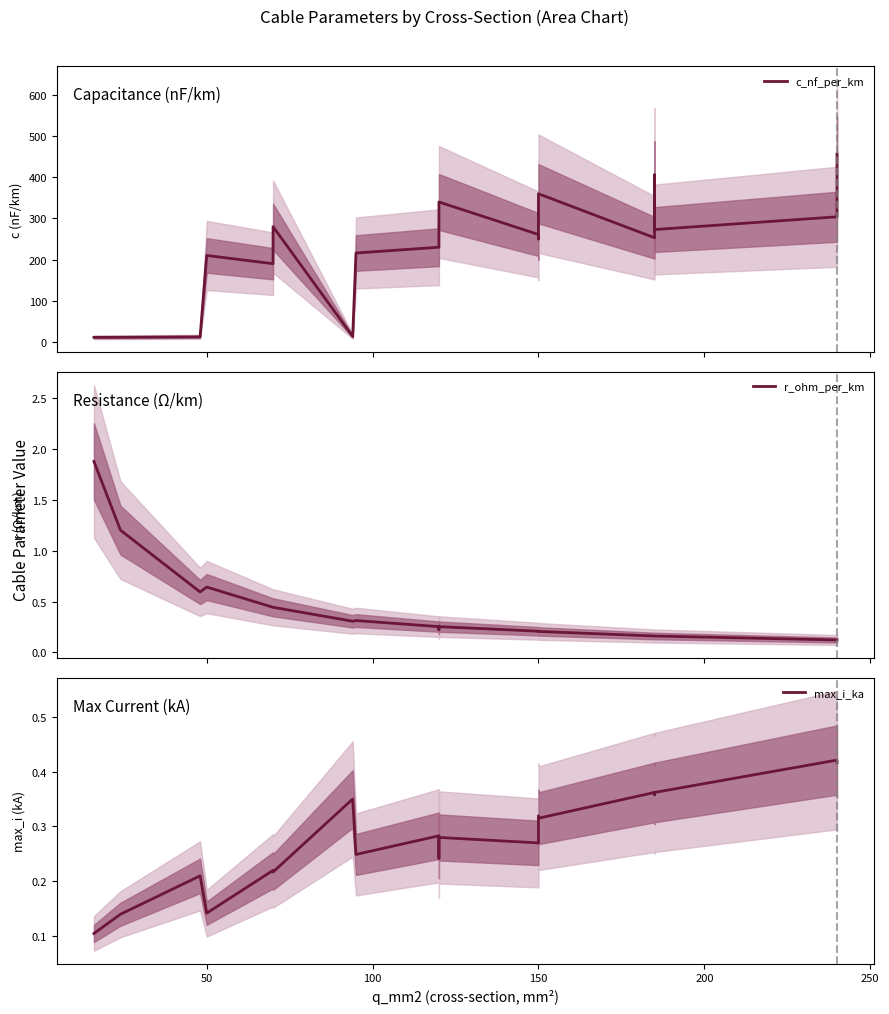

Does the chart have visible grid lines?

No